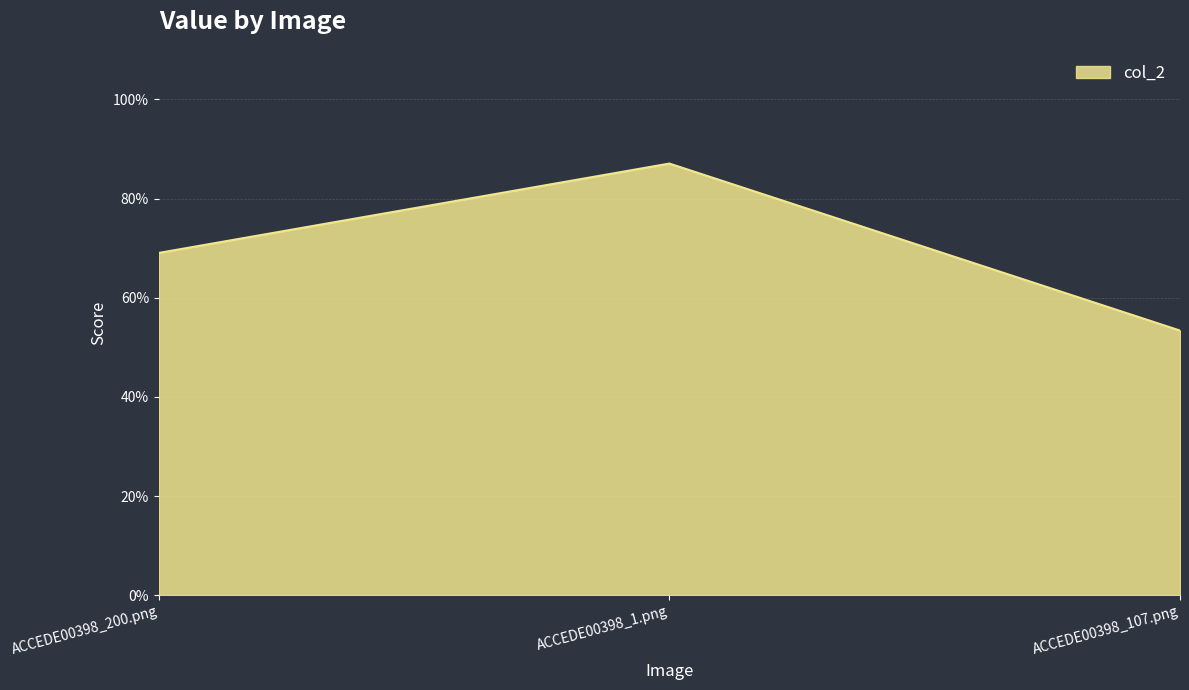

What is the average value?

0.7